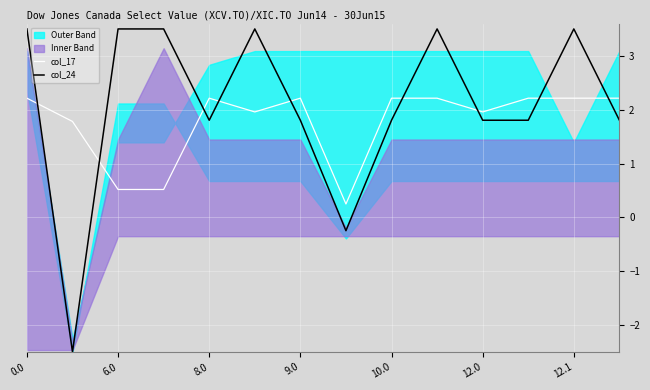

Read the col_24 value at 10.0.

1.8